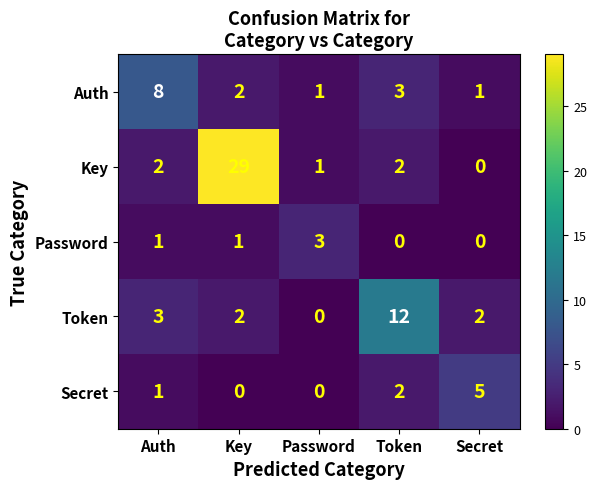

Is it true that Auth equals 2 at Key?

True